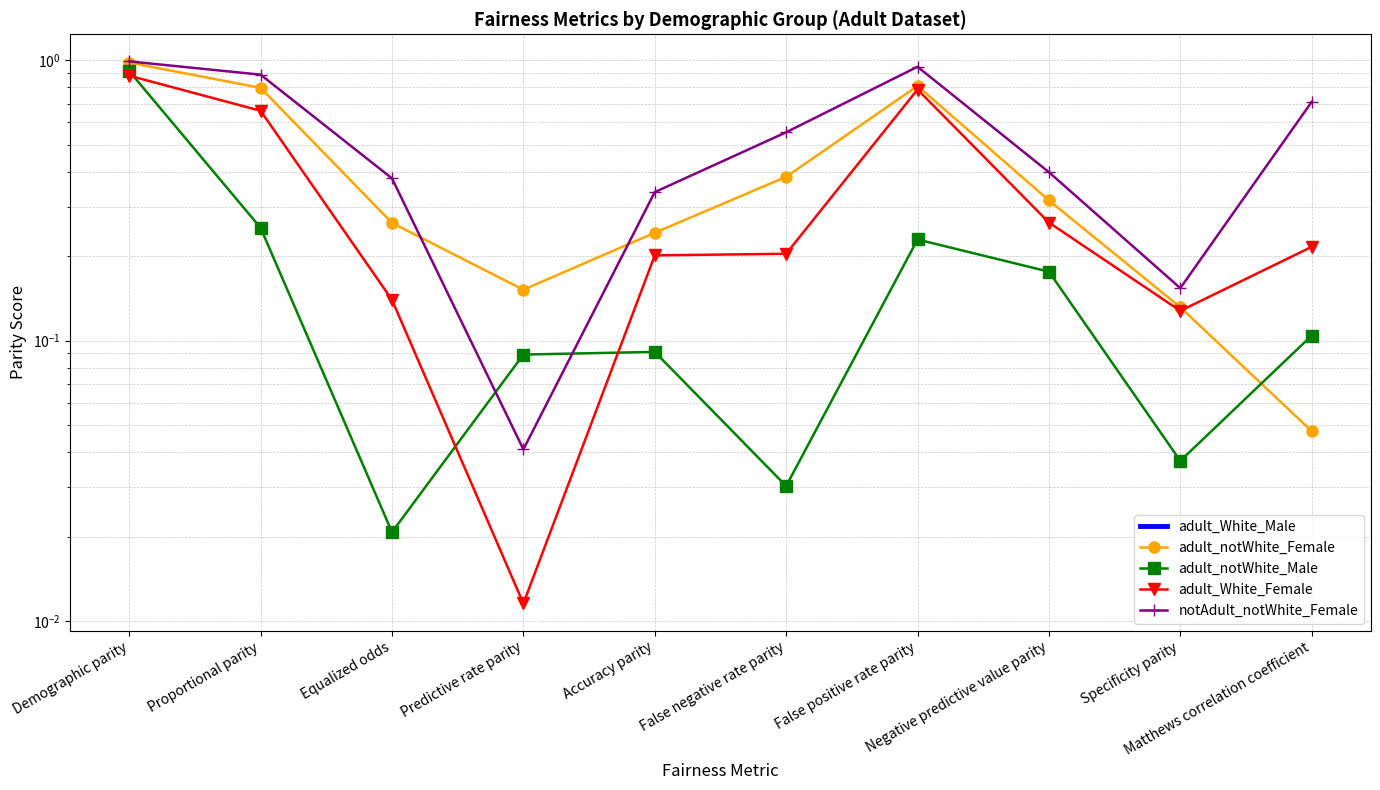

What position from the left is Equalized odds?

3